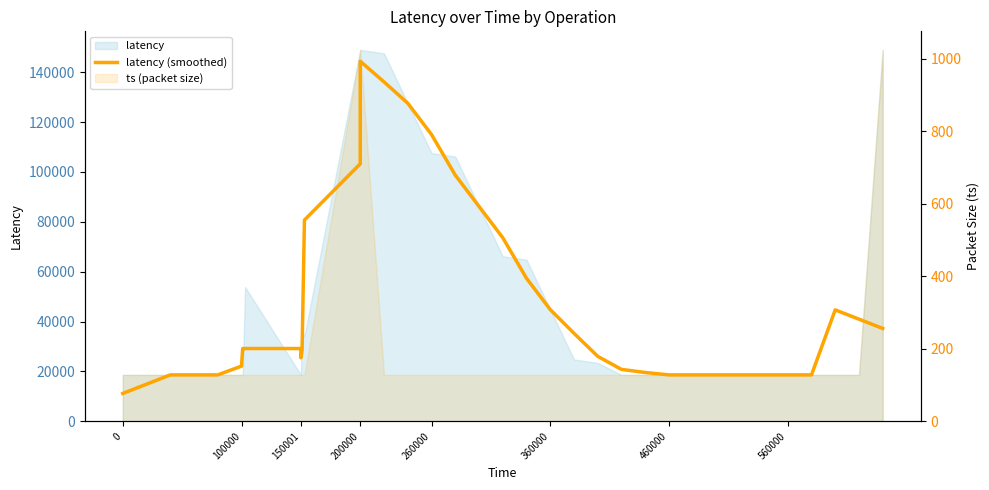

How many categories are shown in the chart?

40